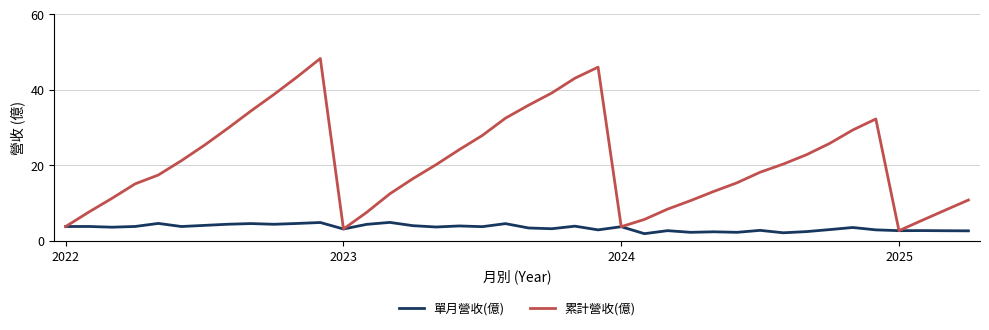

Count the number of data series in this chart.

2